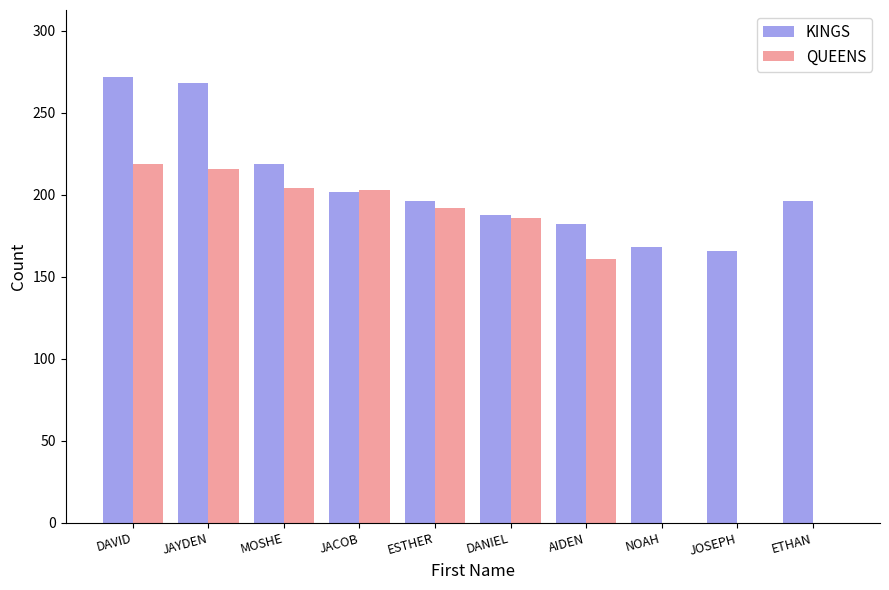

The KINGS series shows 67 at DANIEL. True or false?

False